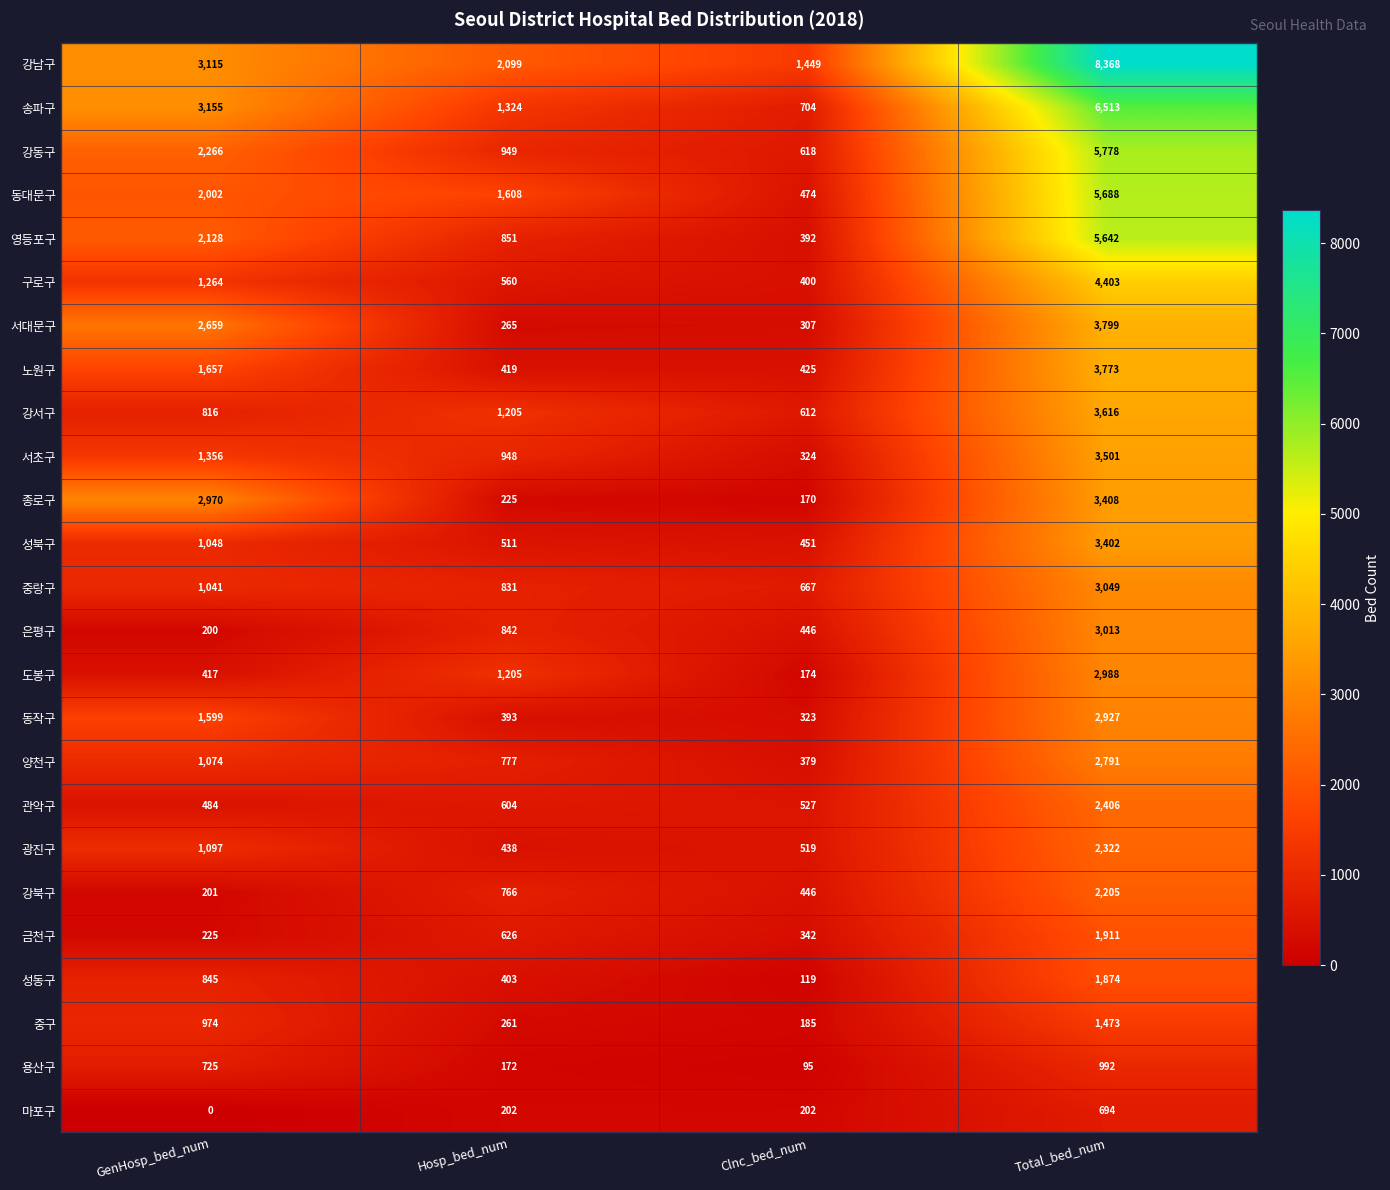

At Total_bed_num, list the series in order from smallest to largest.

마포구, 용산구, 중구, 성동구, 금천구, 강북구, 광진구, 관악구, 양천구, 동작구, 도봉구, 은평구, 중랑구, 성북구, 종로구, 서초구, 강서구, 노원구, 서대문구, 구로구, 영등포구, 동대문구, 강동구, 송파구, 강남구